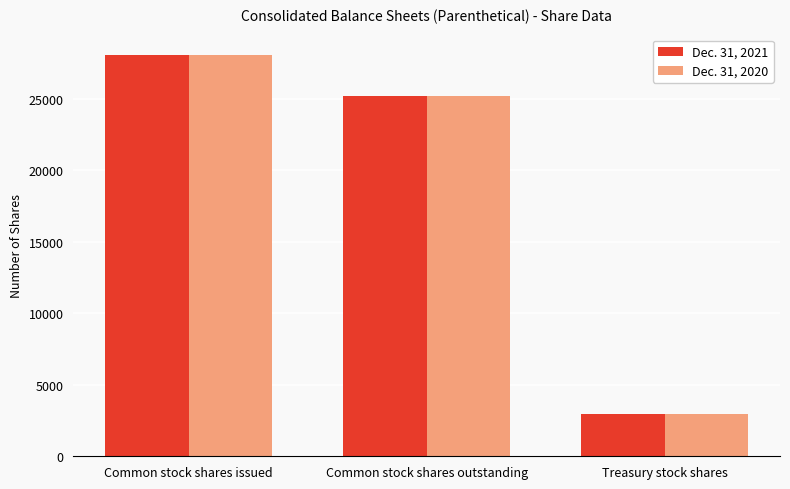

What is the difference between the maximum and second lowest values in the Dec. 31, 2020 series?

2927